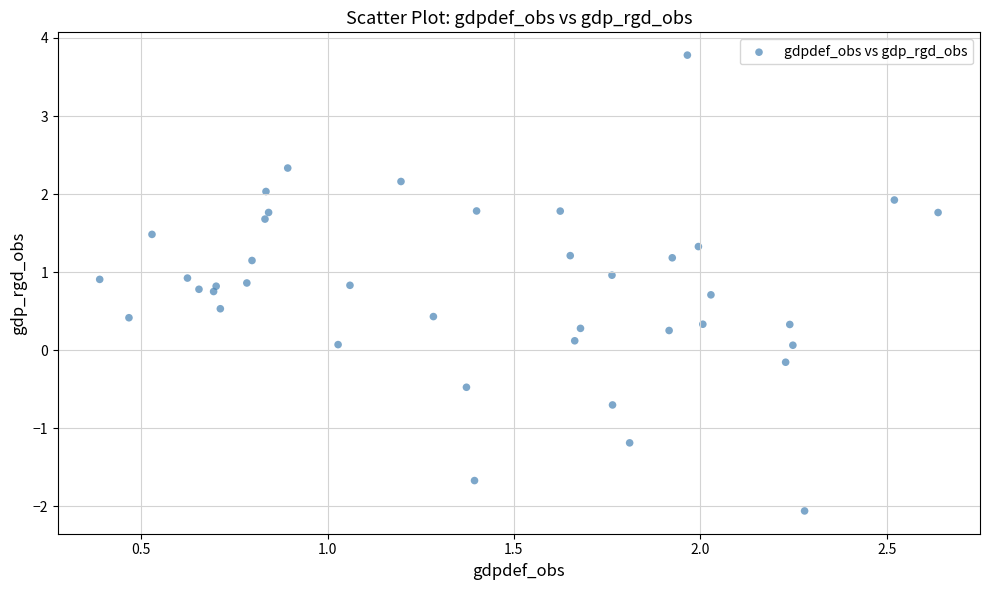

What is the range of Y values (max minus min)?

5.8